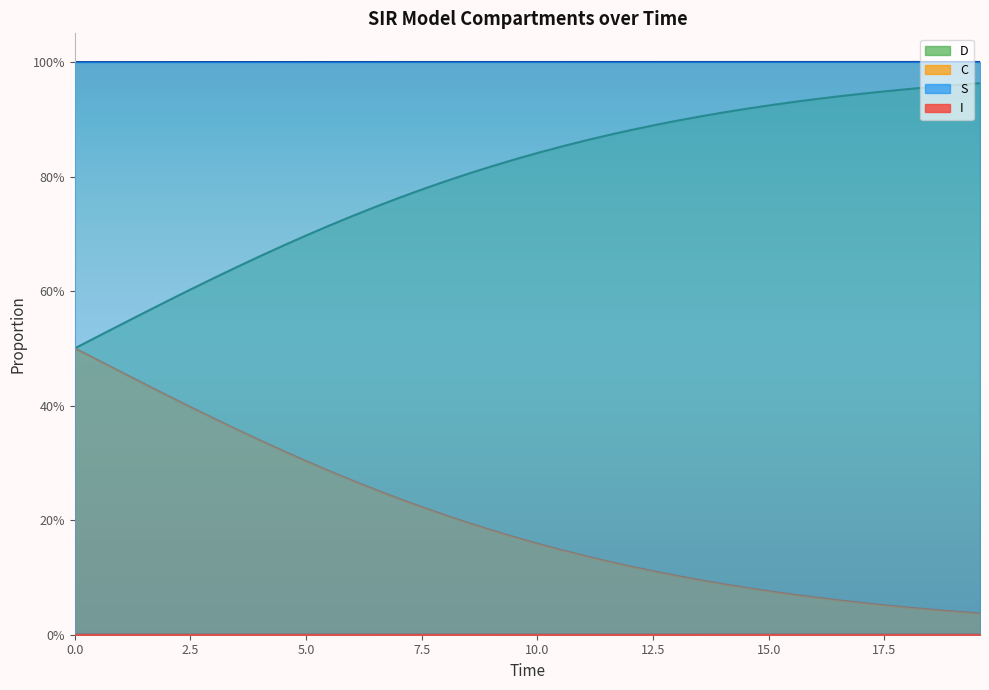

Rank the series by their average value, from highest to lowest.

S, D, C, I